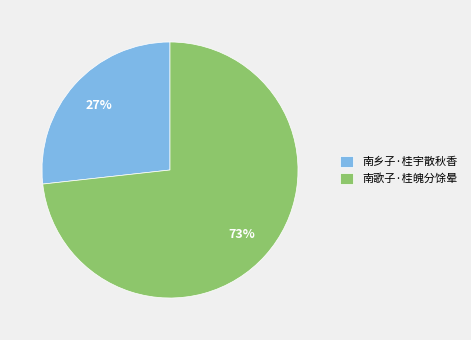

The 南乡子·桂宇散秋香 slice represents 19% of the pie. True or false?

False